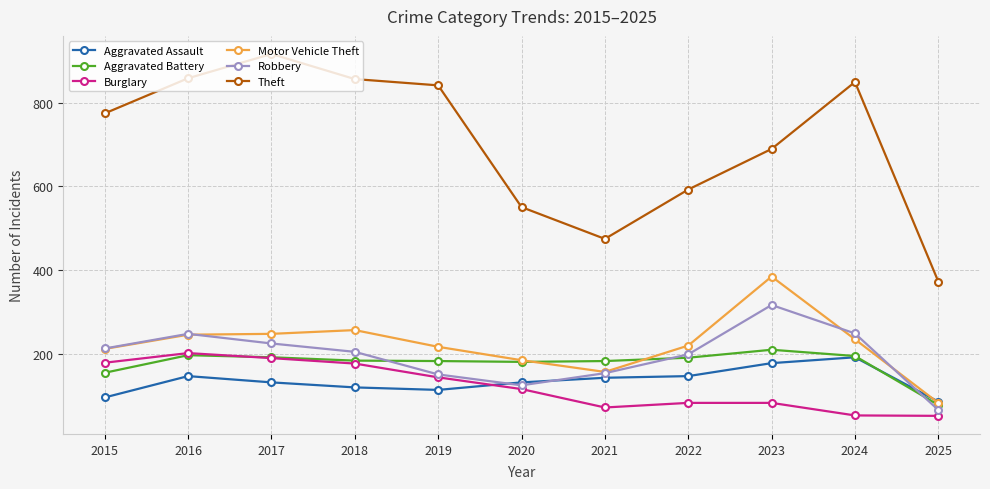

At which category does Burglary reach its first local peak?

2016